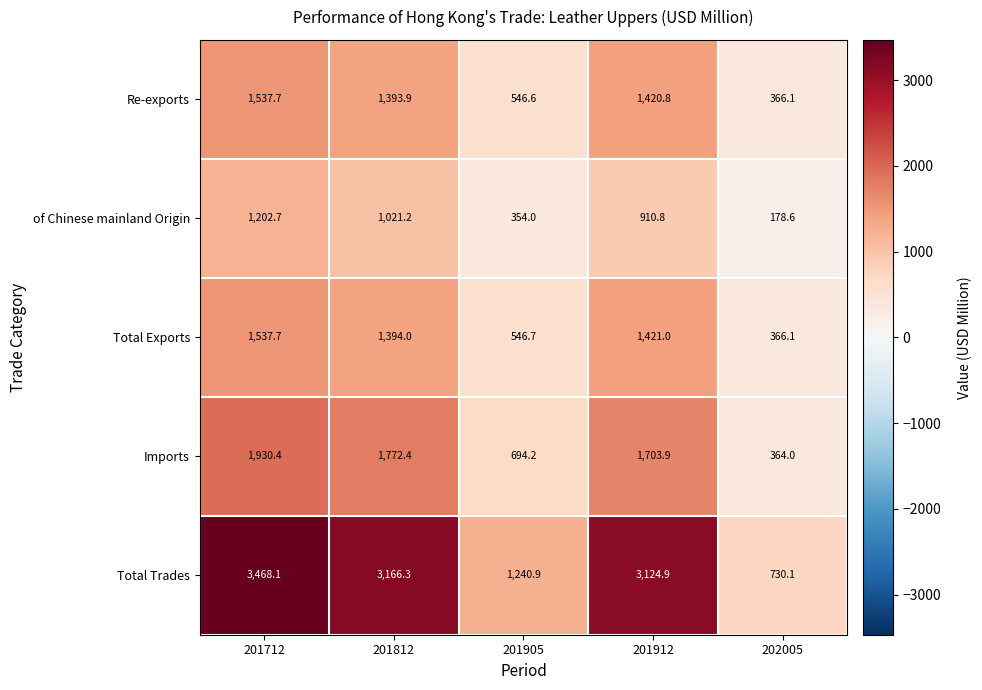

Which series has the largest total across all categories?

Total Trades